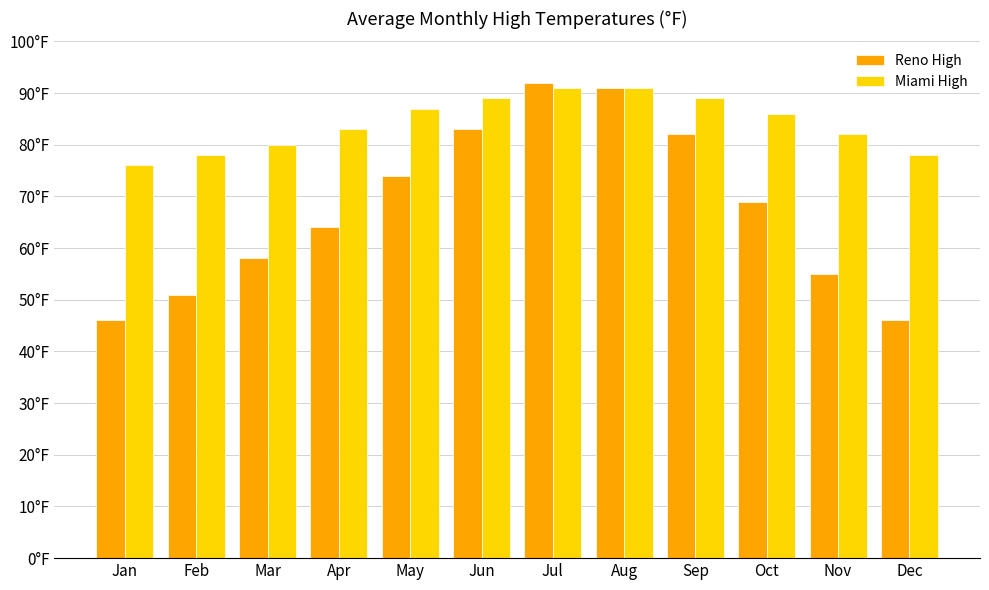

What are all the series names shown in the legend?

Reno High, Miami High